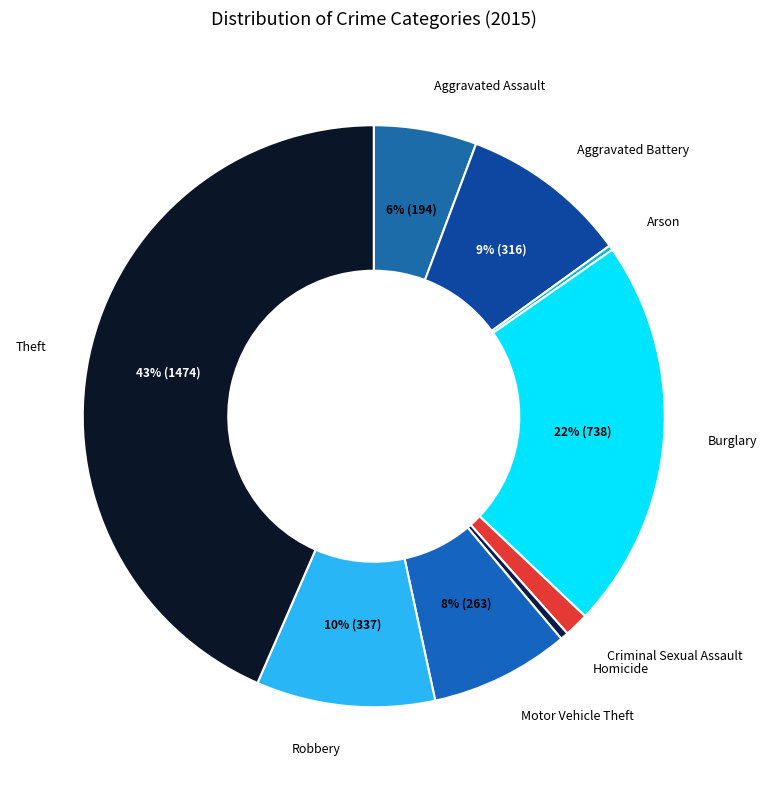

Does Homicide represent more than half of the total?

No